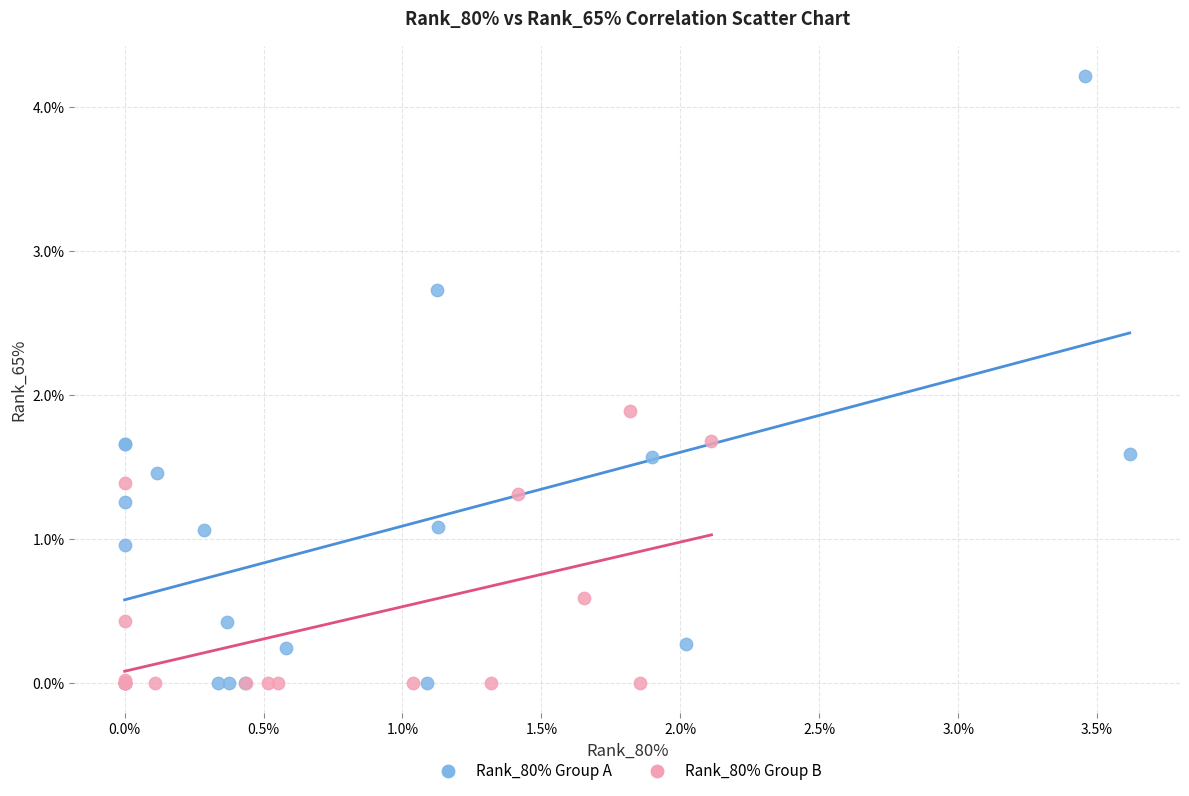

Which series has the widest spread of Y values?

Rank_80% Group A